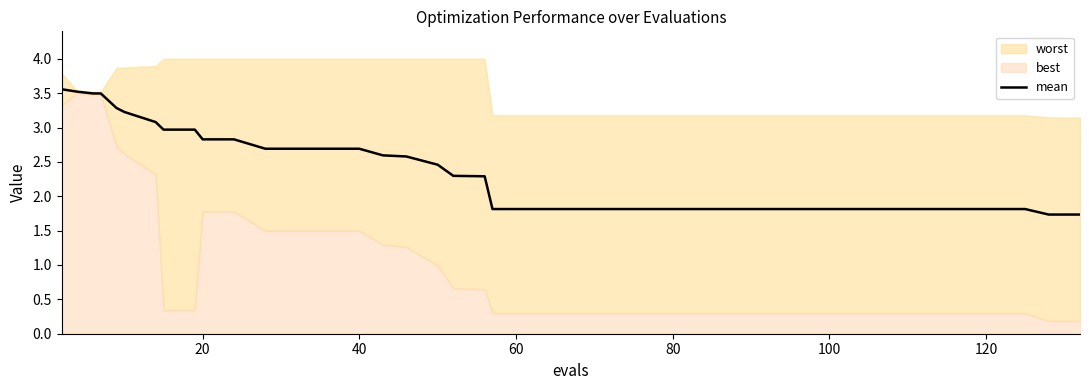

How many values are between 1 and 2?

20